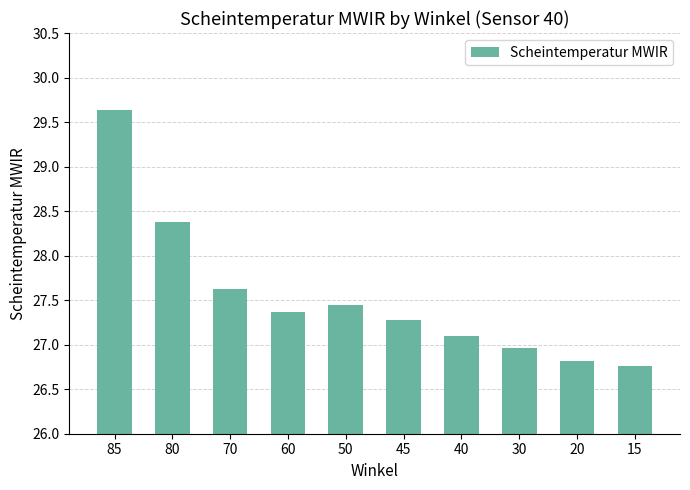

Which category has the lowest value across all series?

15